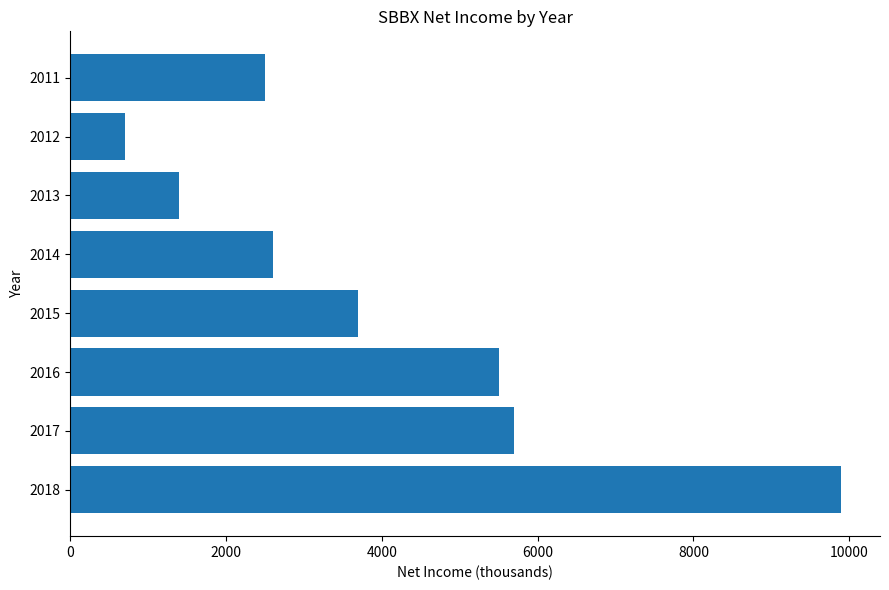

At which category does the chart reach its peak across all series?

2018